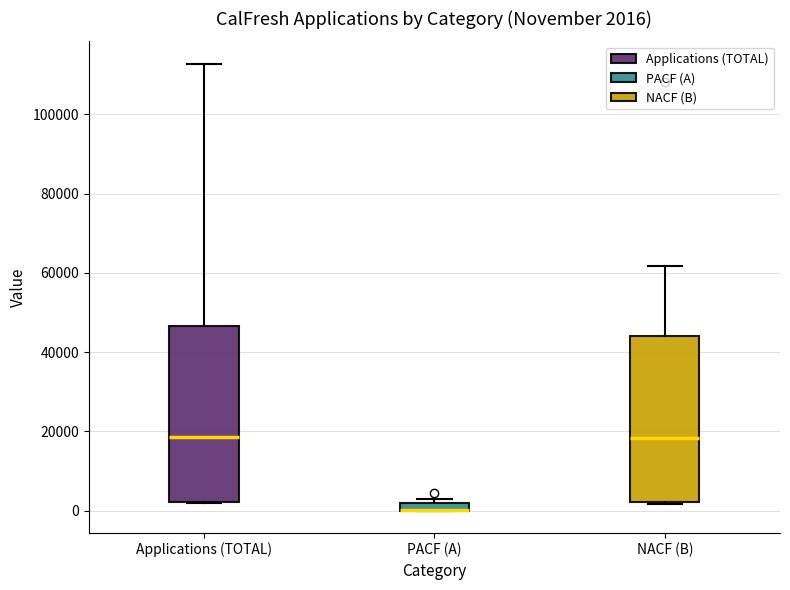

Which box is the tallest, from its lower edge to its upper edge?

Applications (TOTAL)